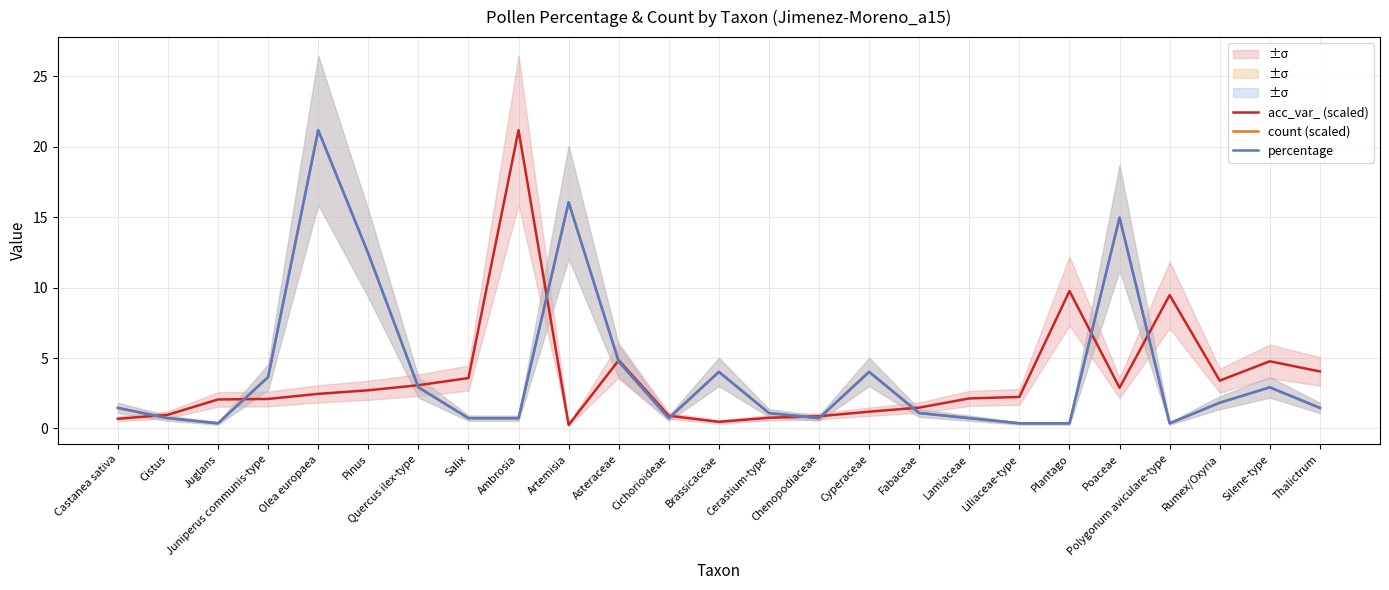

Which series changed the most between Quercus ilex-type and Asteraceae?

count (scaled)